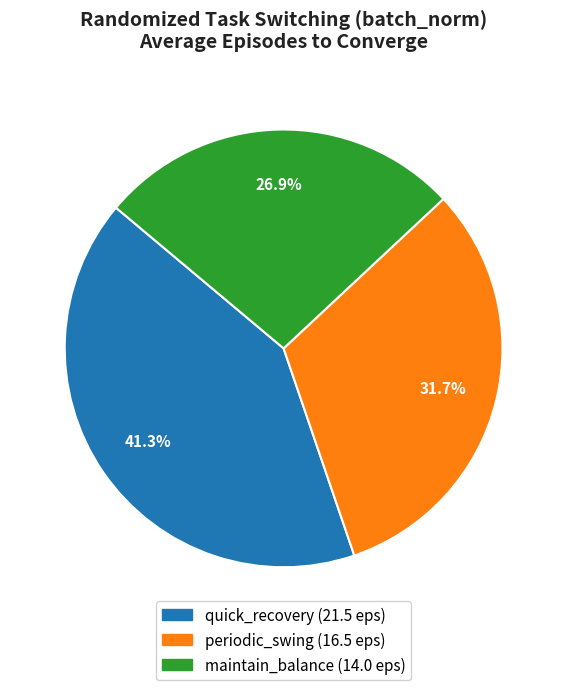

The periodic_swing slice represents 42% of the pie. True or false?

False